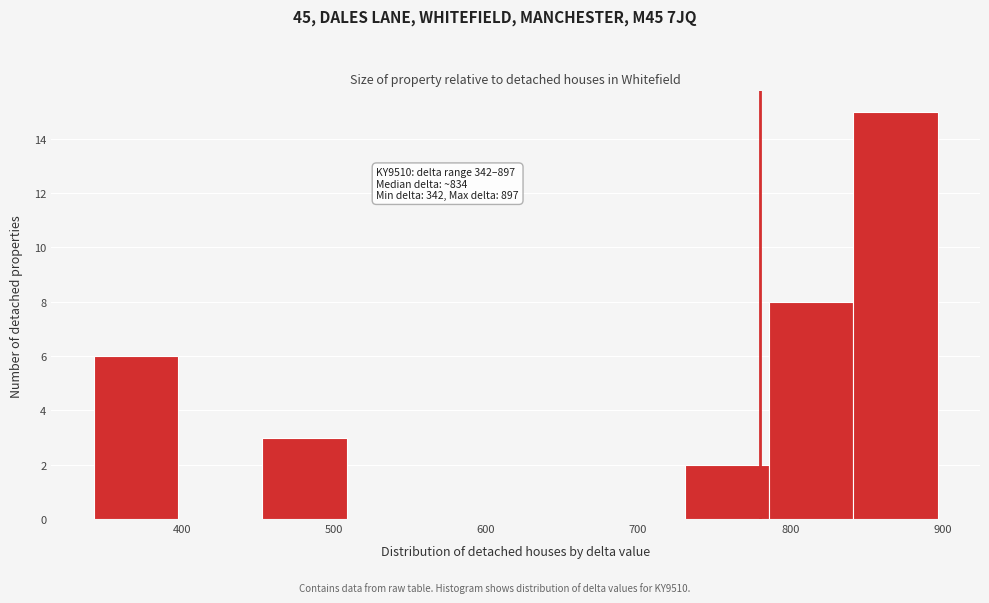

Over which range of the x-axis is the bar tallest?

840 to 900